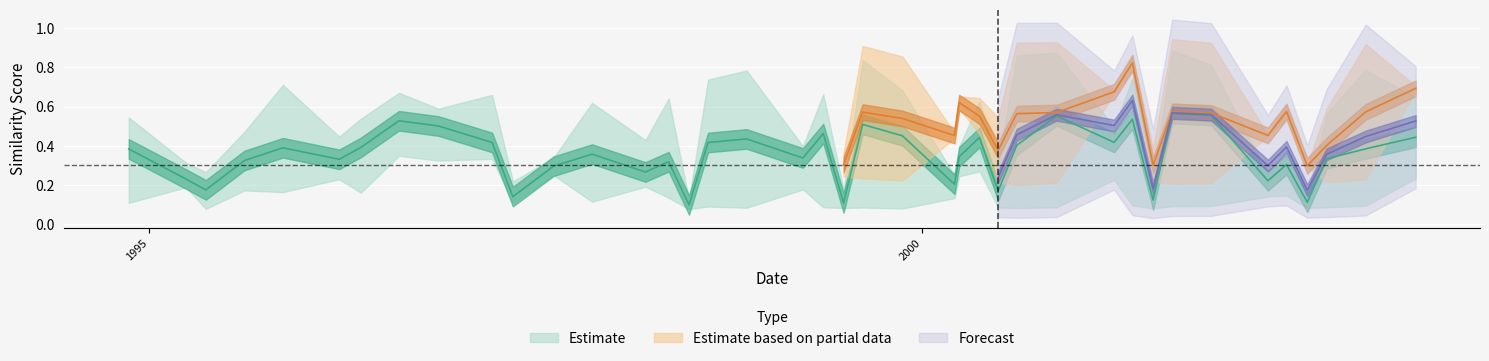

How many interior local peaks does the simtfidf3 series have?

14